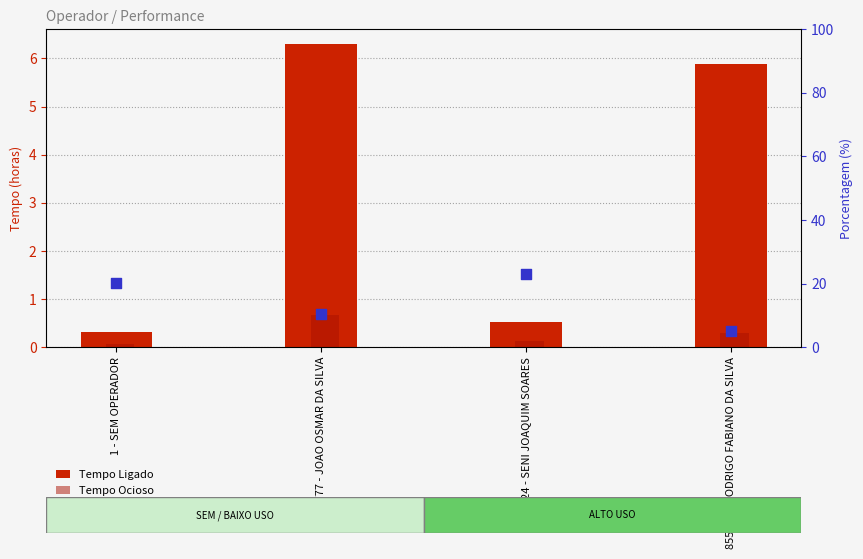

Is the value of Porcentagem (%) at 855523 - RODRIGO FABIANO DA SILVA greater than the value of Tempo Ligado at 855523 - RODRIGO FABIANO DA SILVA?

No